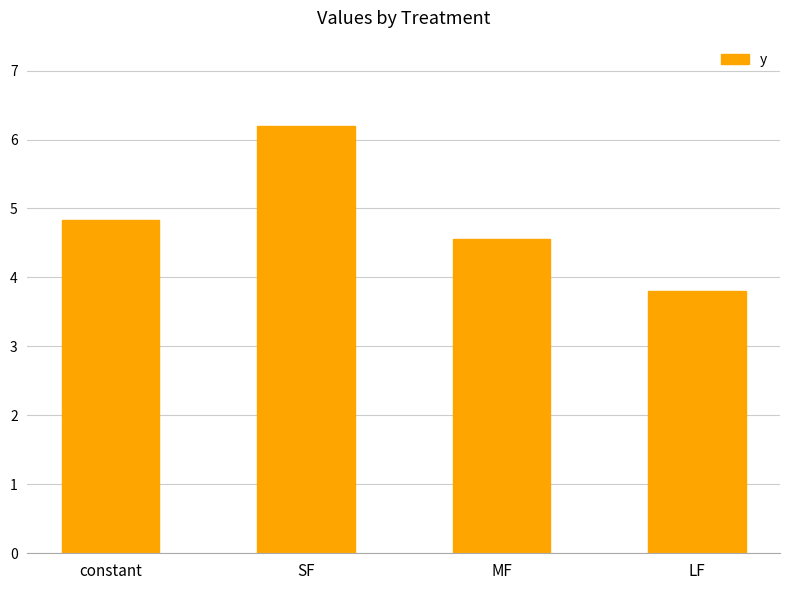

Reading left to right, list all the values displayed in this chart.

4.8	6.2	4.6	3.8